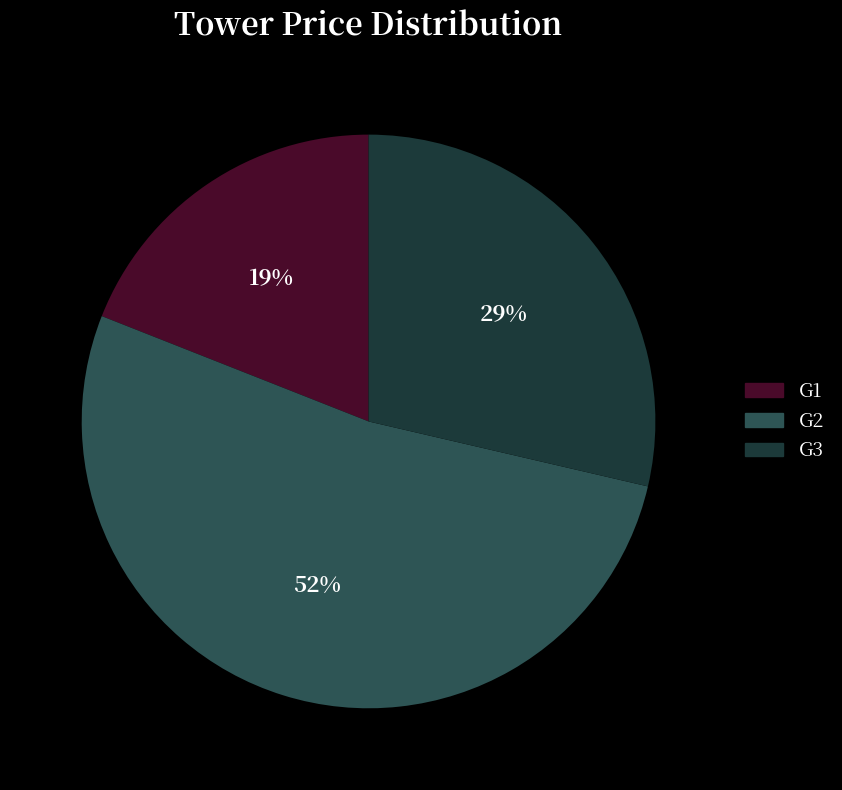

Which has a higher value, G2 or G1?

G2